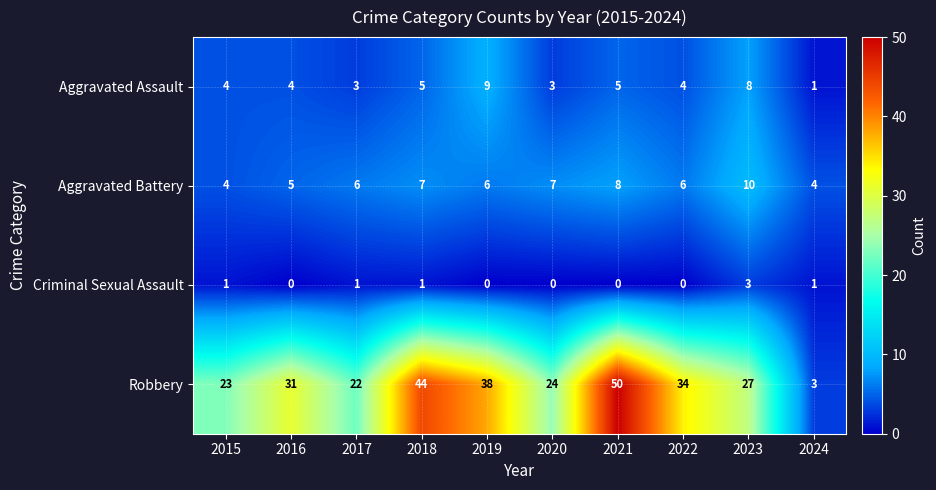

Which series has the widest spread of values?

Robbery